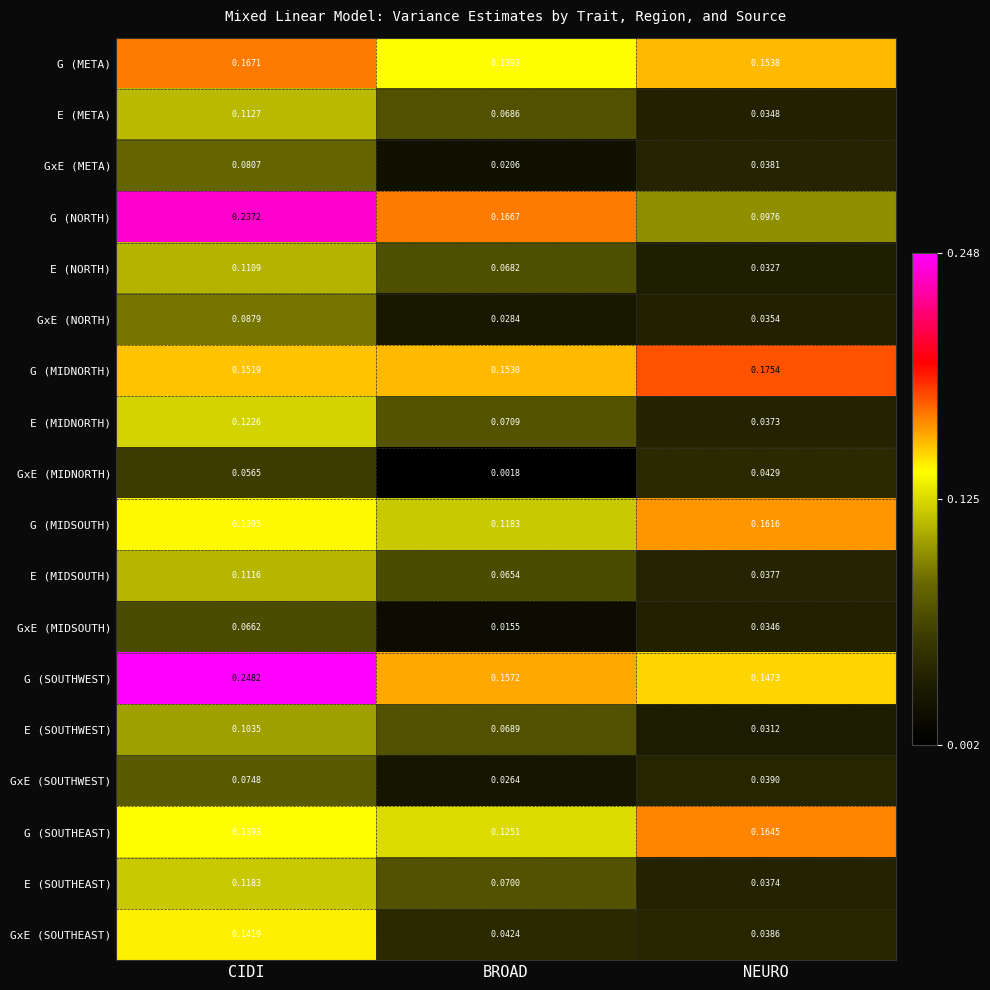

Which series has the largest total across all categories?

G (SOUTHWEST)